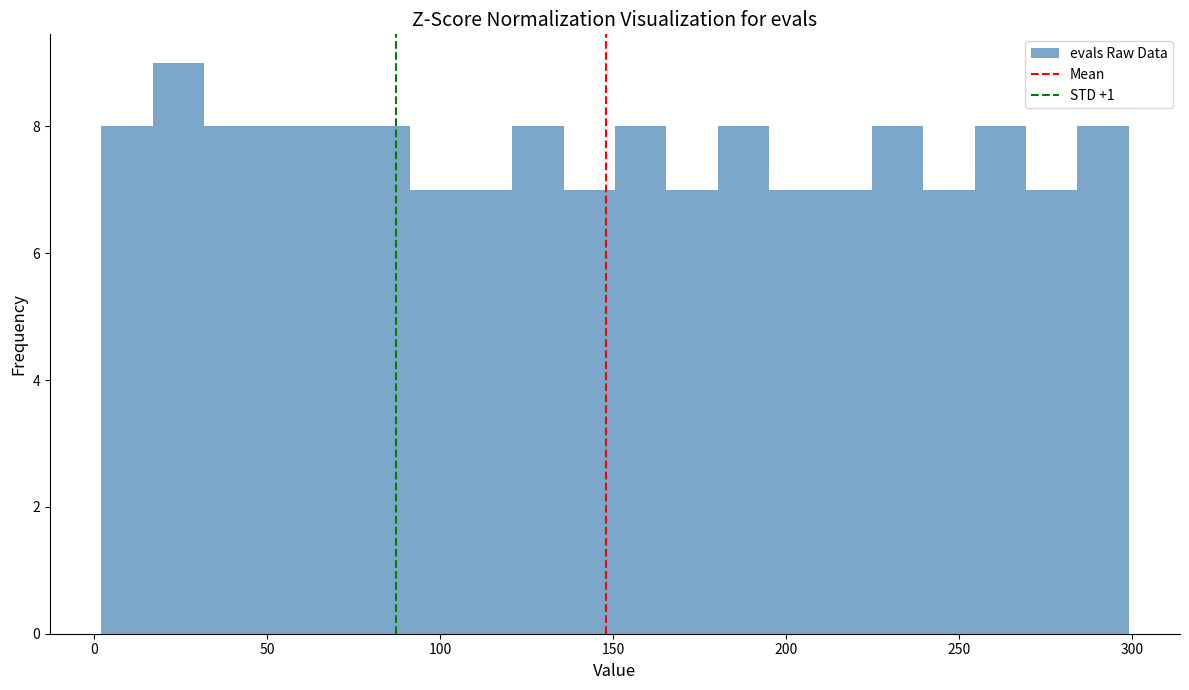

Around what value on the x-axis is the tallest bar? Give the approximate position of its centre, as read against the axis.

25